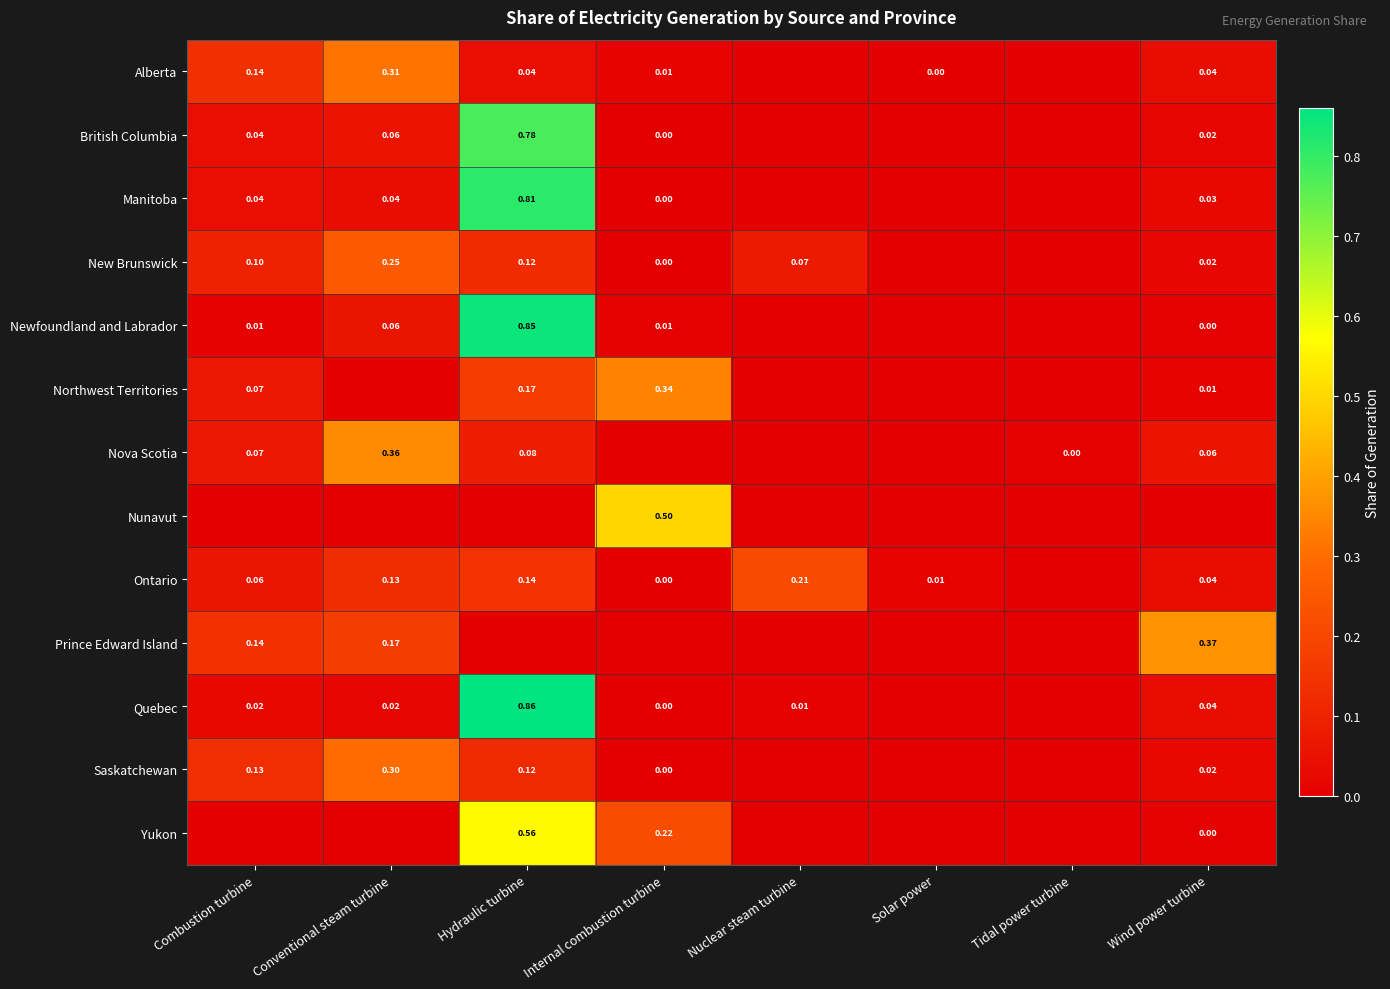

Is the value of Northwest Territories at Wind power turbine greater than the value of New Brunswick at Hydraulic turbine?

No